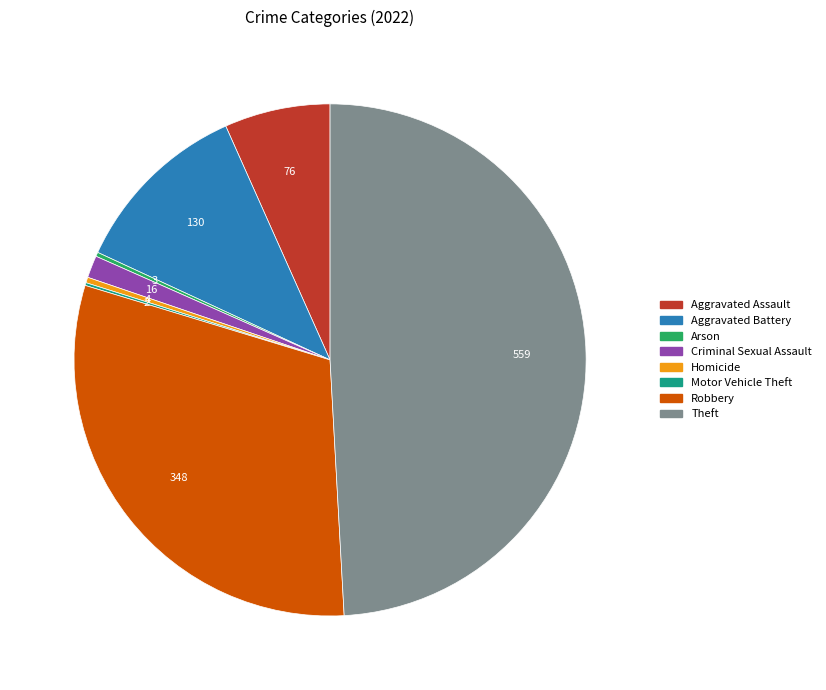

The Theft slice represents 49% of the pie. True or false?

True